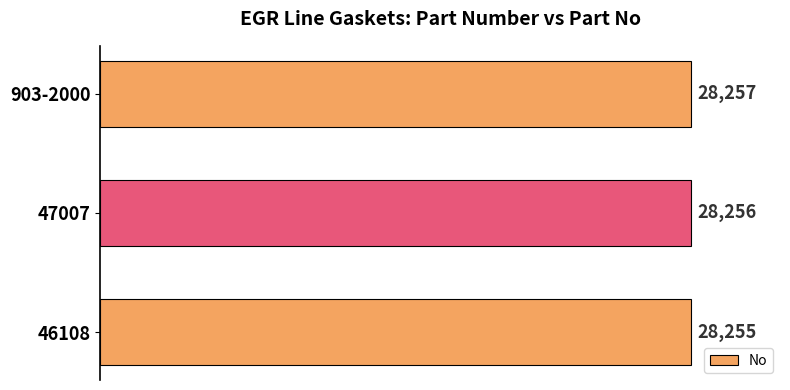

How many values are between 28255 and 28257?

3